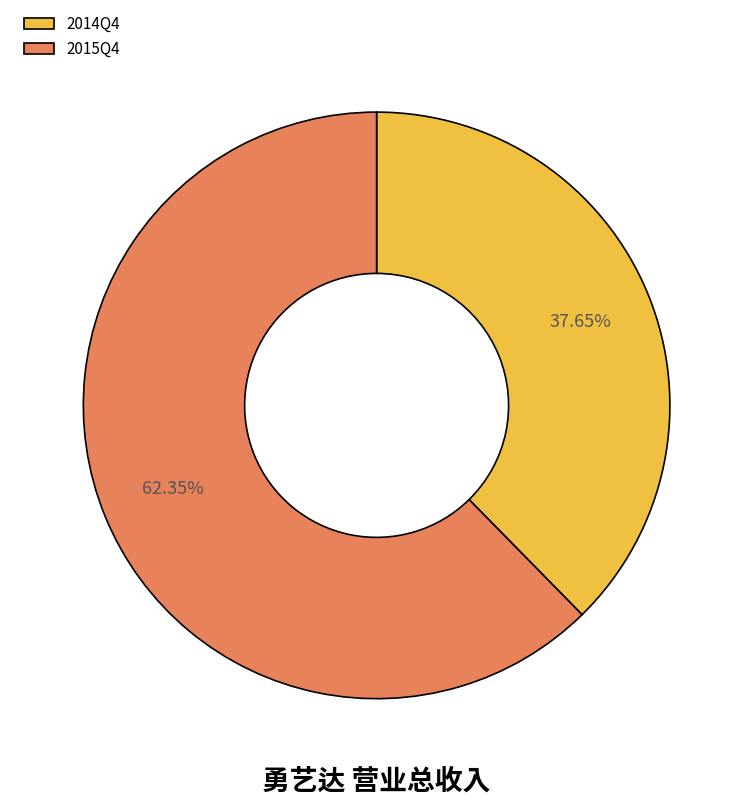

Which has a higher value, 2014Q4 or 2015Q4?

2015Q4